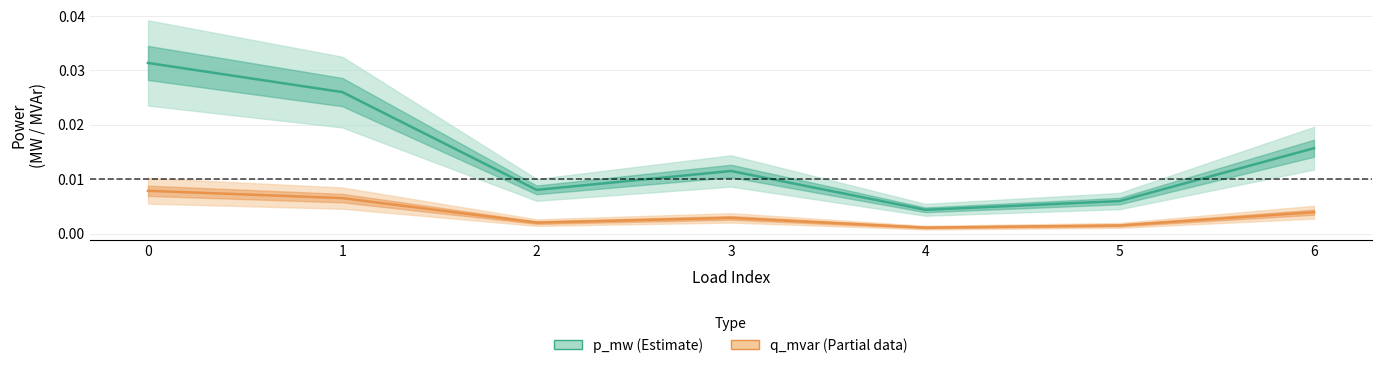

At 0, list the series in order from largest to smallest.

p_mw (Estimate), q_mvar (Partial)